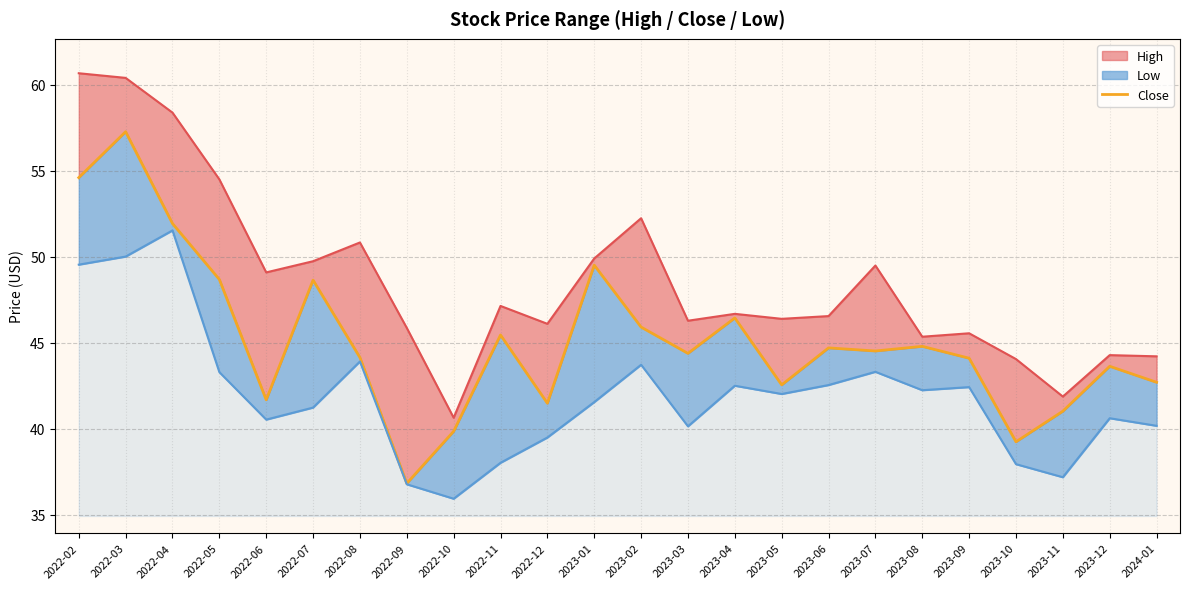

What is the ratio of the value at 2023-10 to the value at 2023-09?

0.9